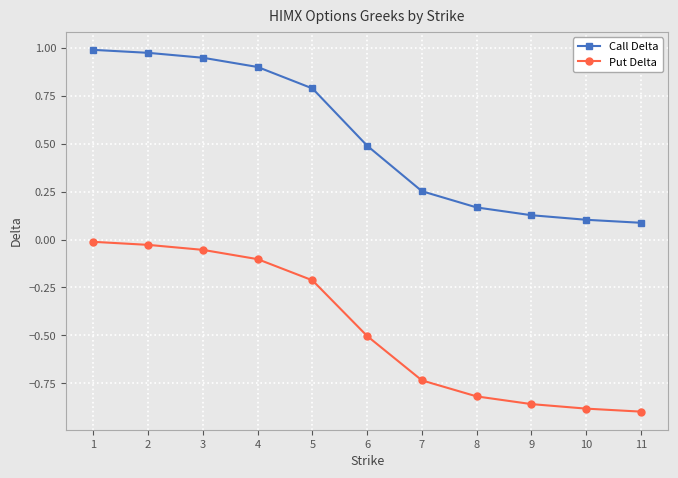

What are all the series names shown in the legend?

Call Delta, Put Delta